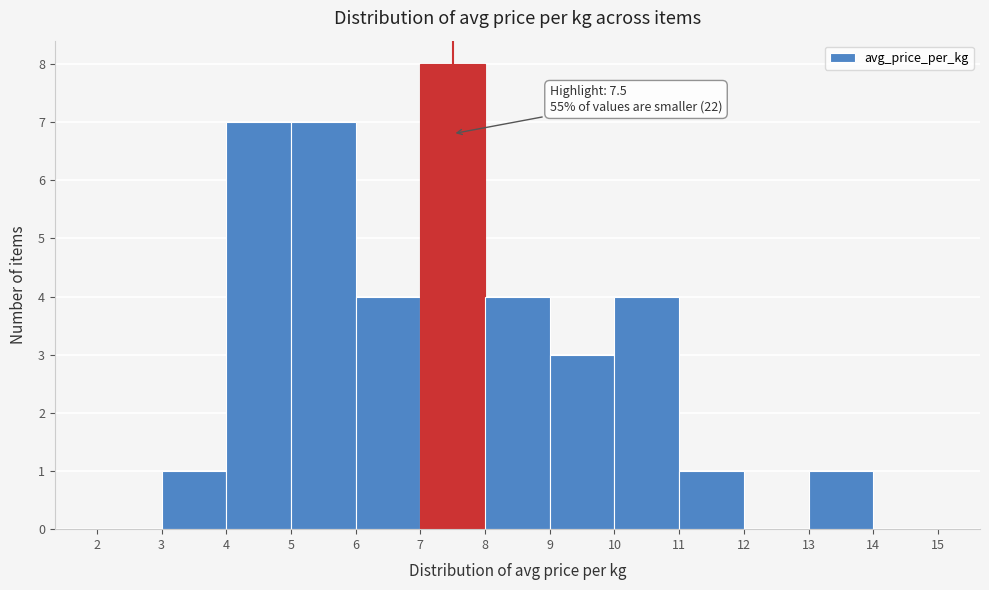

Which range on the x-axis has the tallest bar?

7 to 8